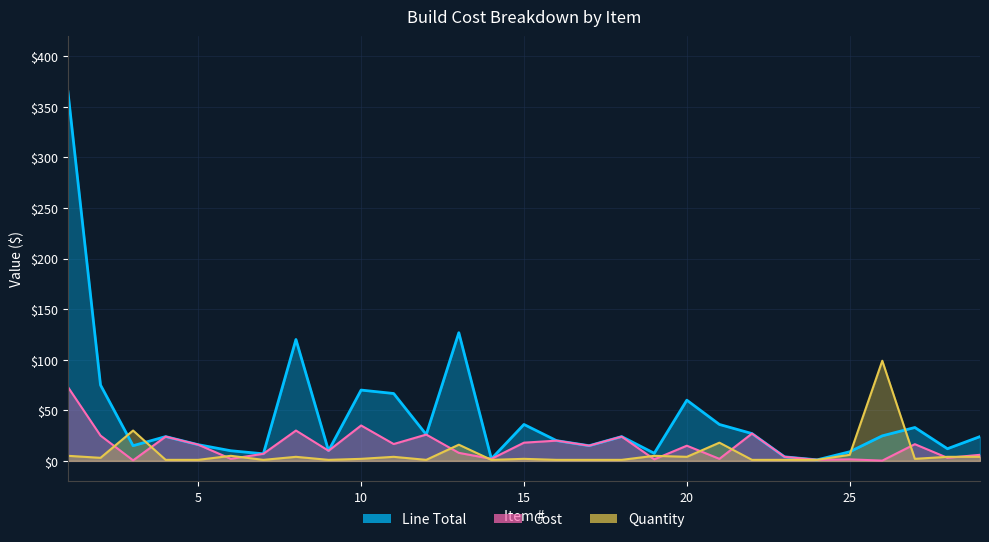

How many lines are shown in the chart?

3